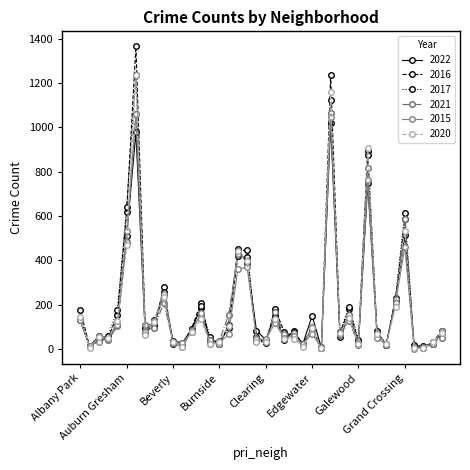

True or false: 2020 has more than 0 interior local peaks.

True